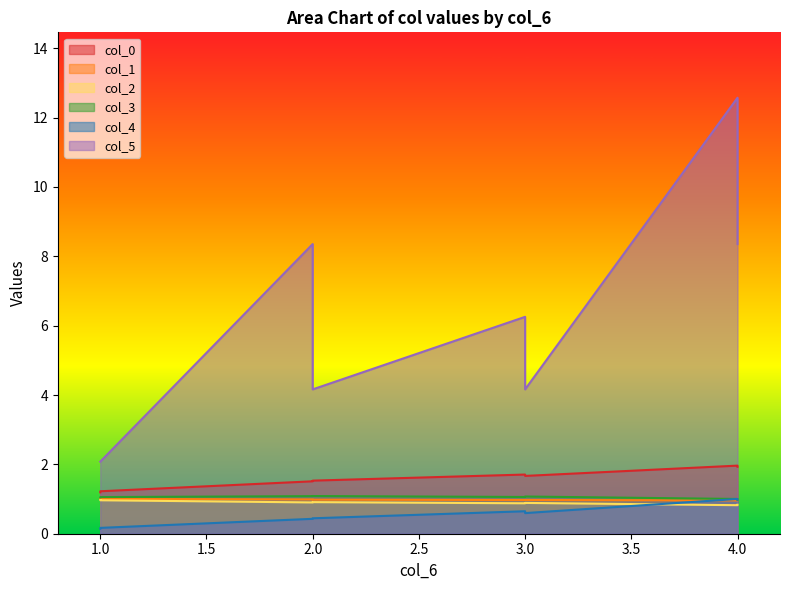

True or false: col_3 and col_2 intersect in this chart.

False